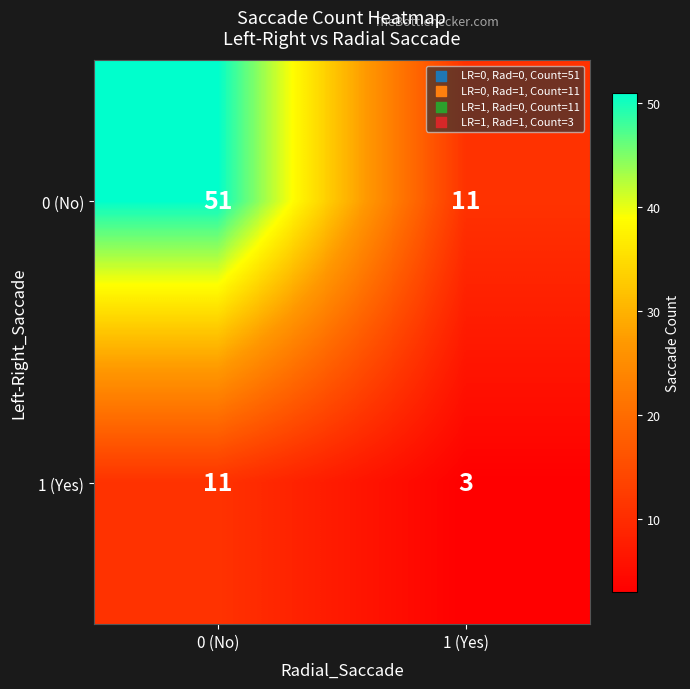

Is it true that 1 (Yes) equals 4 at 0 (No)?

False